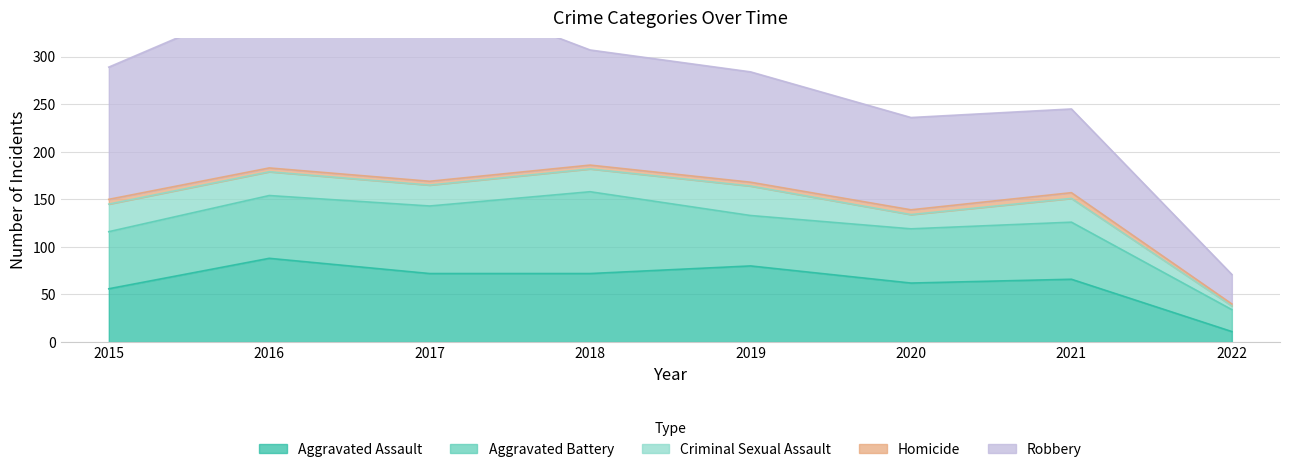

Reading left to right, what are all the values shown in this chart?

Aggravated Assault: 56	88	72	72	80	62	66	11
Aggravated Battery: 60	66	71	86	53	57	60	23
Criminal Sexual Assault: 29	25	22	24	31	15	25	4
Homicide: 5	4	4	4	4	5	6	2
Robbery: 139	178	202	121	116	97	88	31